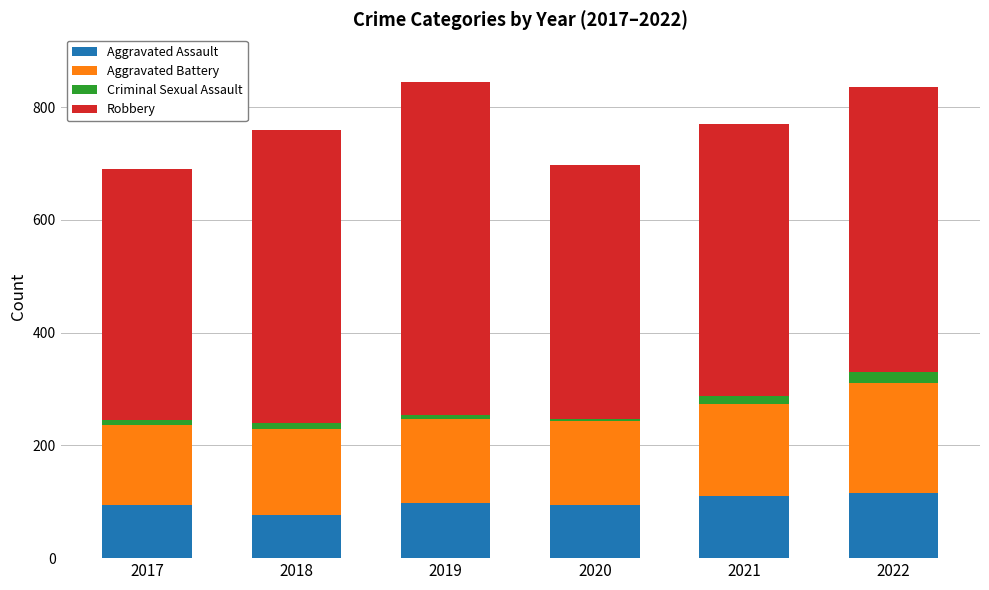

What is the maximum value for Aggravated Assault?

115